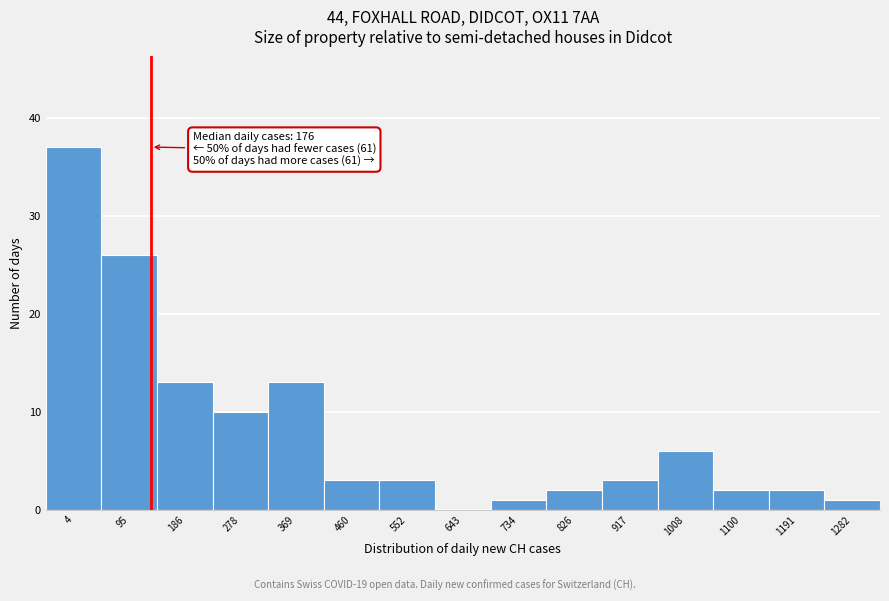

Reading left to right, extract all data points from this chart.

4=37	95=26	186=13	278=10	369=13	460=3	552=3	643=0	734=1	826=2	917=3	1008=6	1100=2	1191=2	1282=1